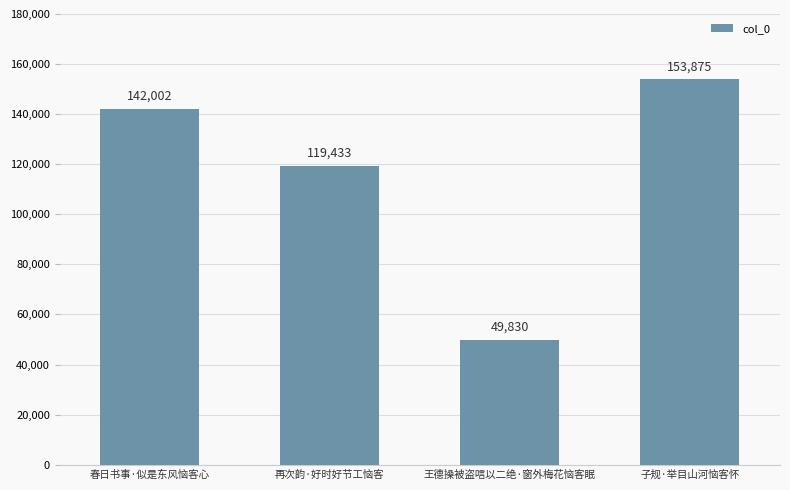

The value at 再次韵·好时好节工恼客 is 119433. True or false?

True